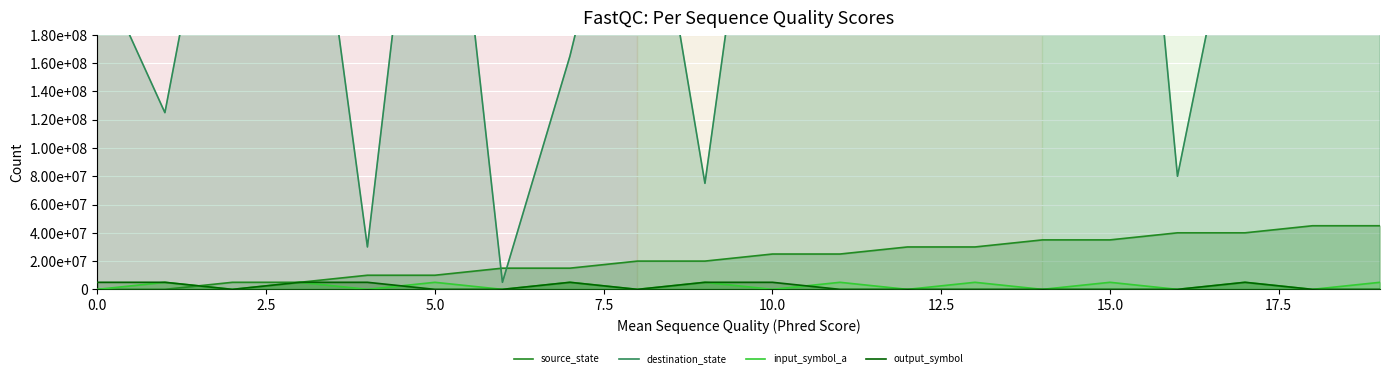

Does the chart display data point markers on the line(s)?

No